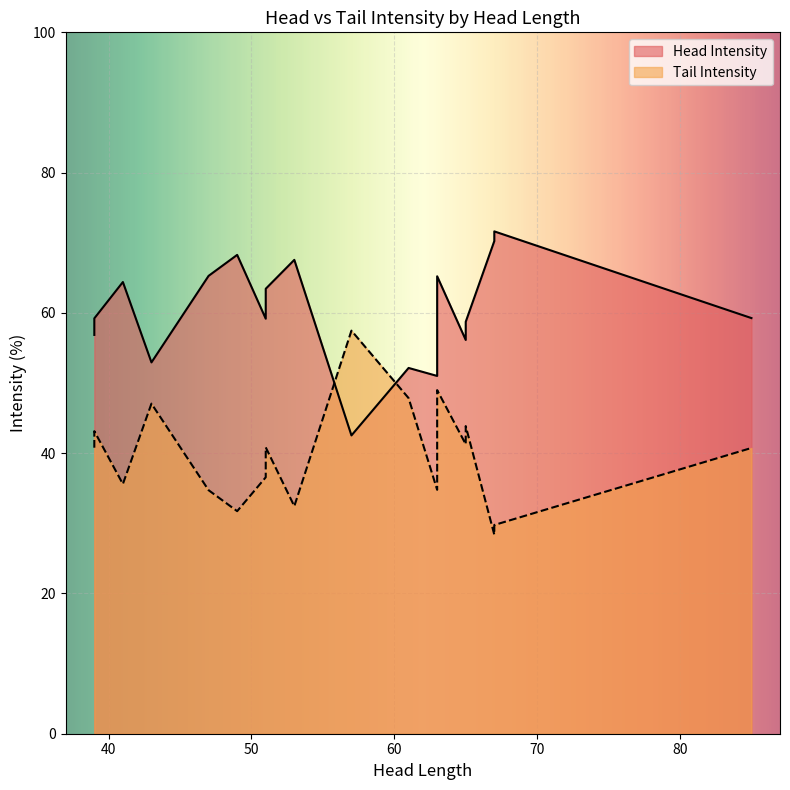

At how many categories does at least one series exceed 71?

1